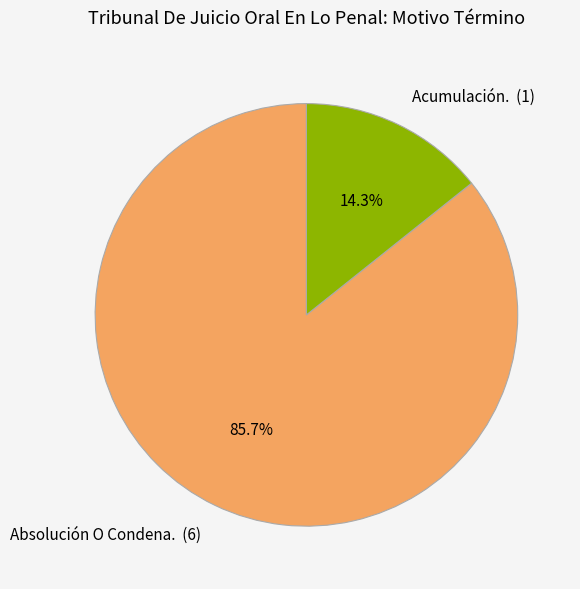

What percentage is the Acumulación. slice, to the nearest percent?

14%